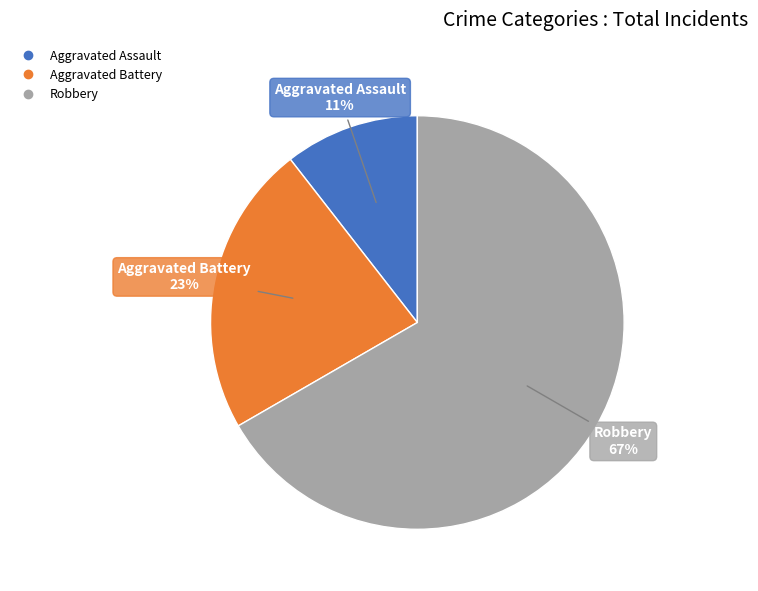

Is there any slice that represents more than half of the pie?

Yes